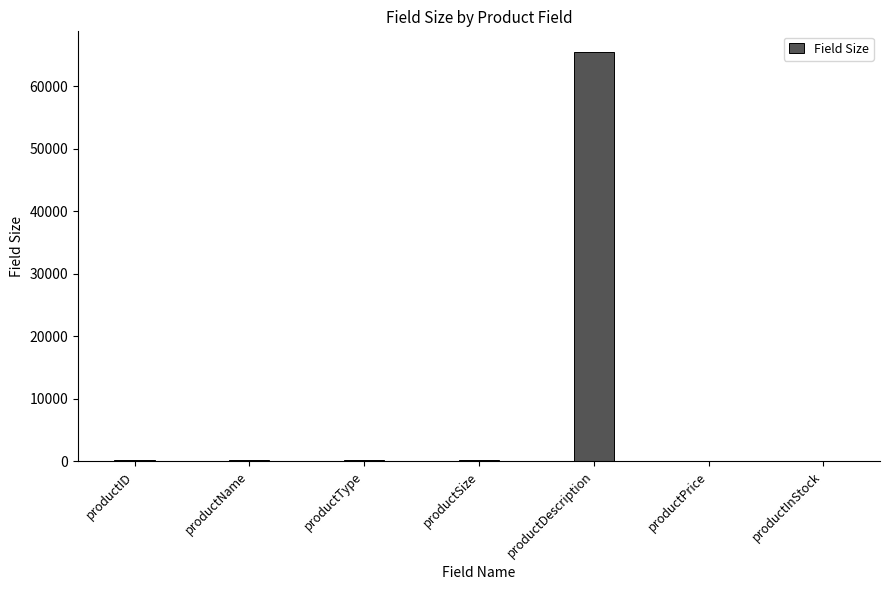

True or false: the data shows 0 at productPrice.

True